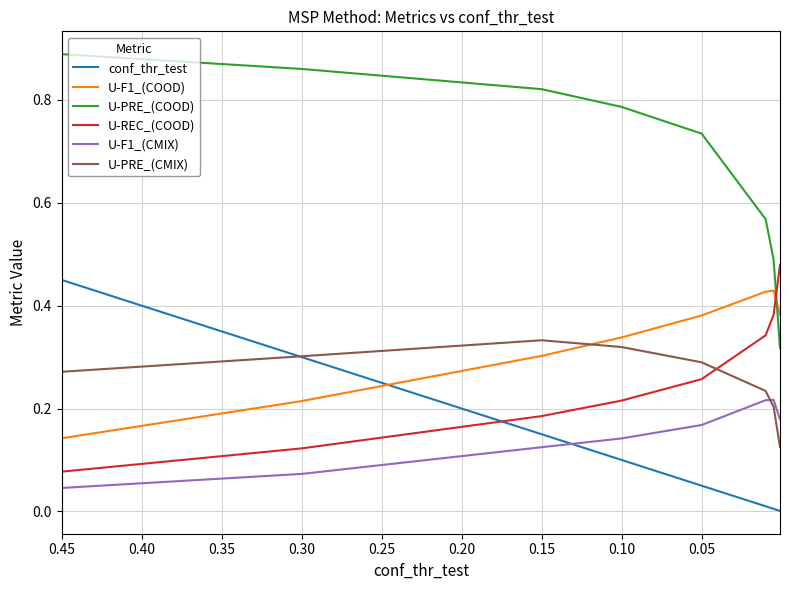

Reading left to right, extract all data points from this chart.

conf_thr_test: 0.5	0.3	0.1	0.1	0.1	0.0	0.0	0.0
U-F1_(COOD): 0.1	0.2	0.3	0.3	0.4	0.4	0.4	0.4
U-PRE_(COOD): 0.9	0.9	0.8	0.8	0.7	0.6	0.5	0.3
U-REC_(COOD): 0.1	0.1	0.2	0.2	0.3	0.3	0.4	0.5
U-F1_(CMIX): 0.0	0.1	0.1	0.1	0.2	0.2	0.2	0.2
U-PRE_(CMIX): 0.3	0.3	0.3	0.3	0.3	0.2	0.2	0.1